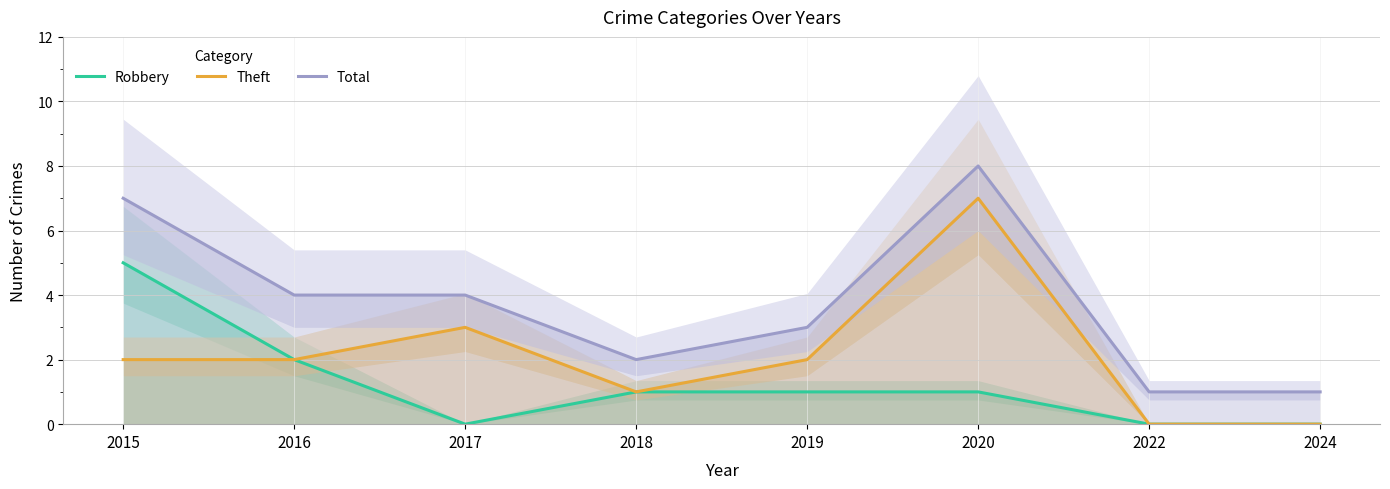

Rank the series at 2020 from highest to lowest value.

Total, Theft, Robbery